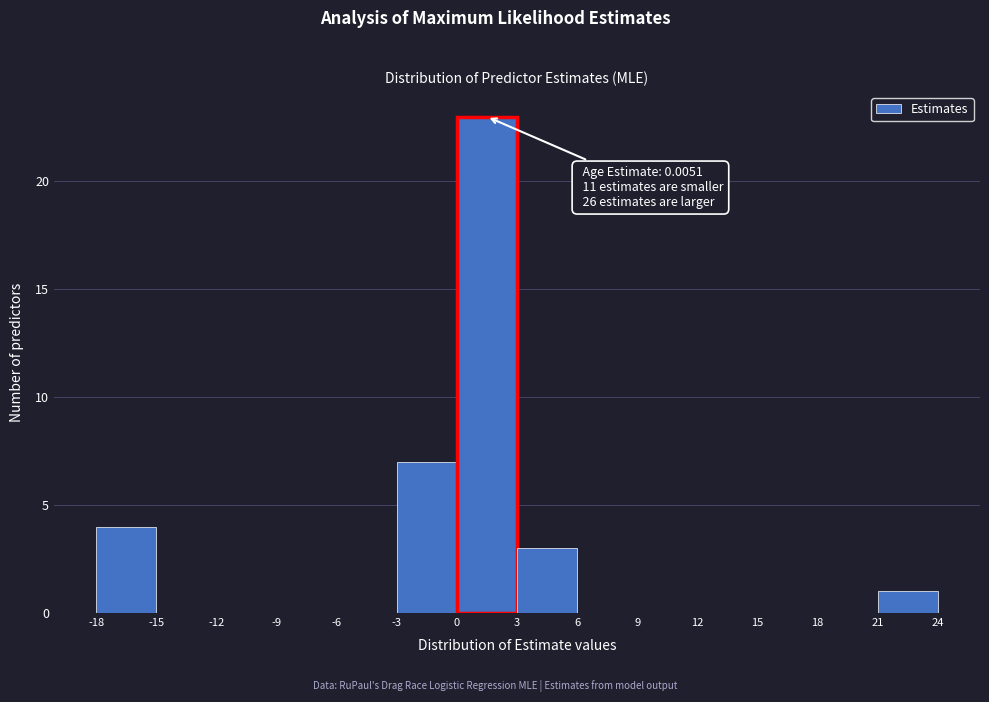

Over which range of the x-axis is the bar tallest?

0 to 3